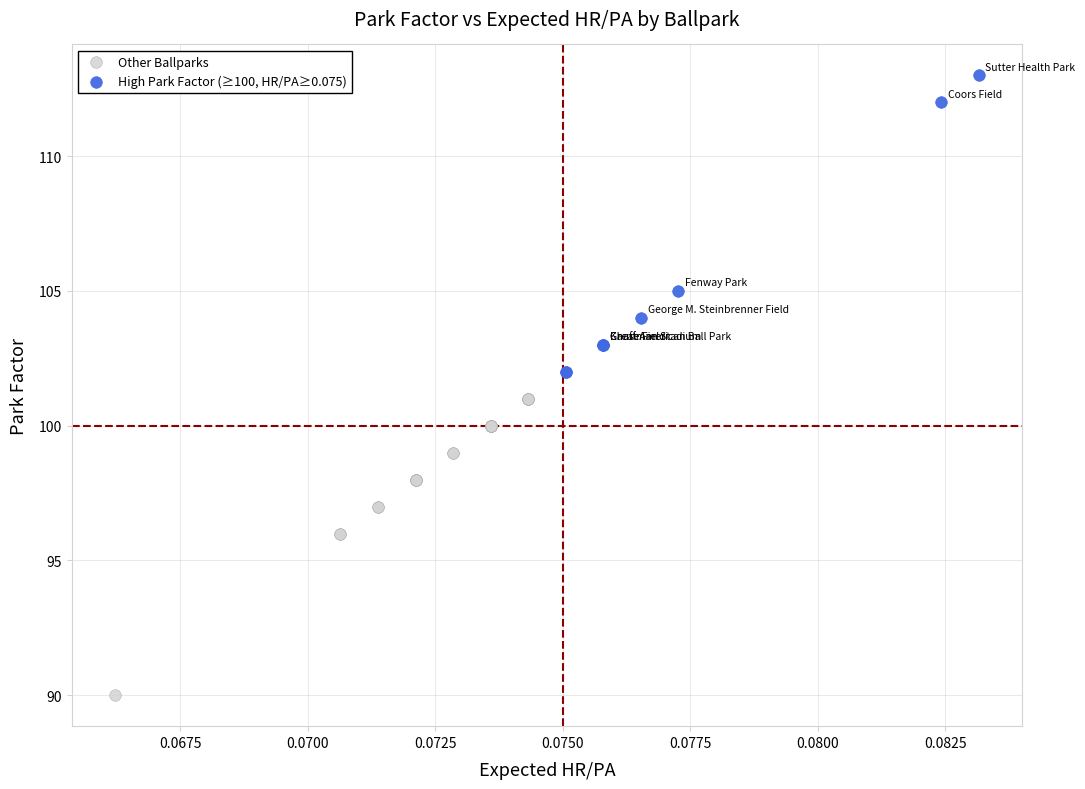

Which series reaches the maximum Y coordinate?

High Park Factor (≥100, HR/PA≥0.075)